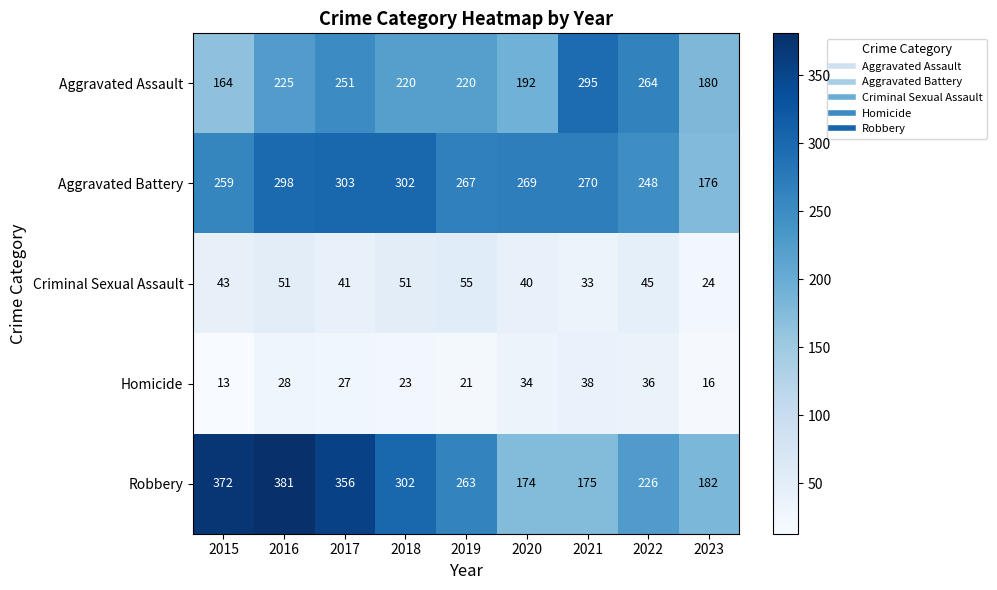

What value does the Homicide series have at 2016, to the nearest 10?

30